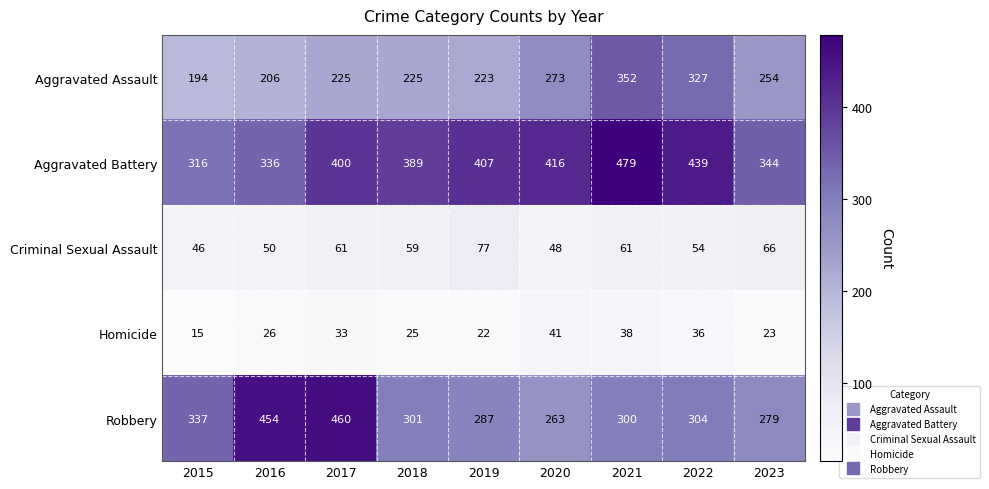

What is the difference between the maximum and minimum values in the Aggravated Battery series?

163